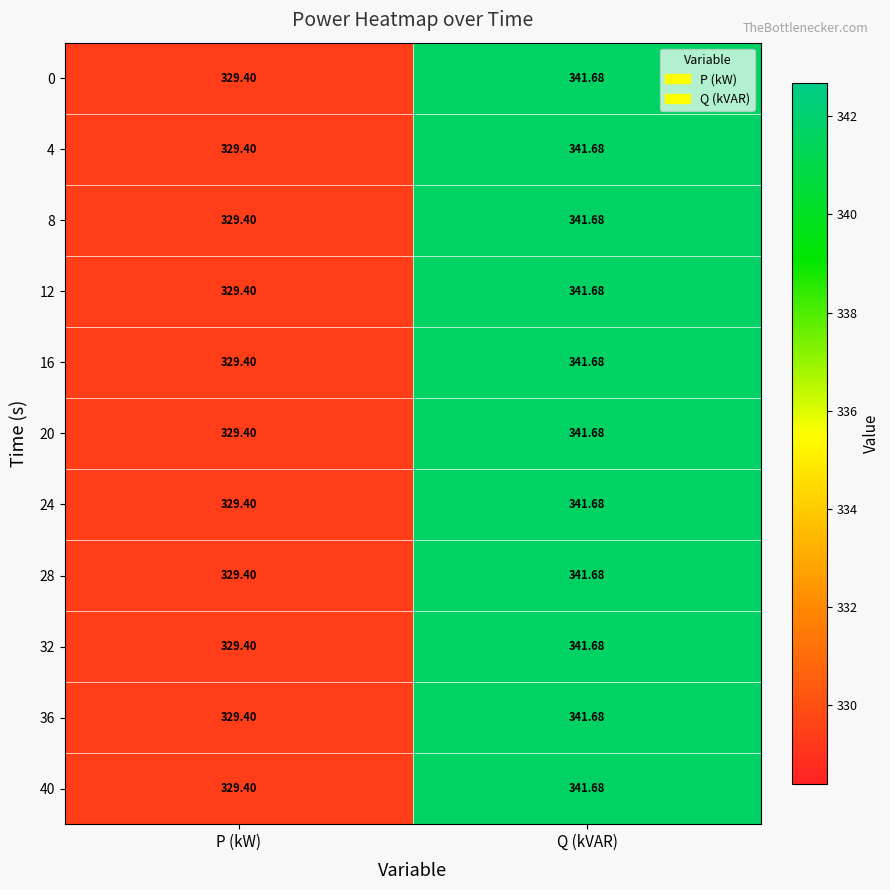

At which category is the sum across all series the highest?

Q (kVAR)